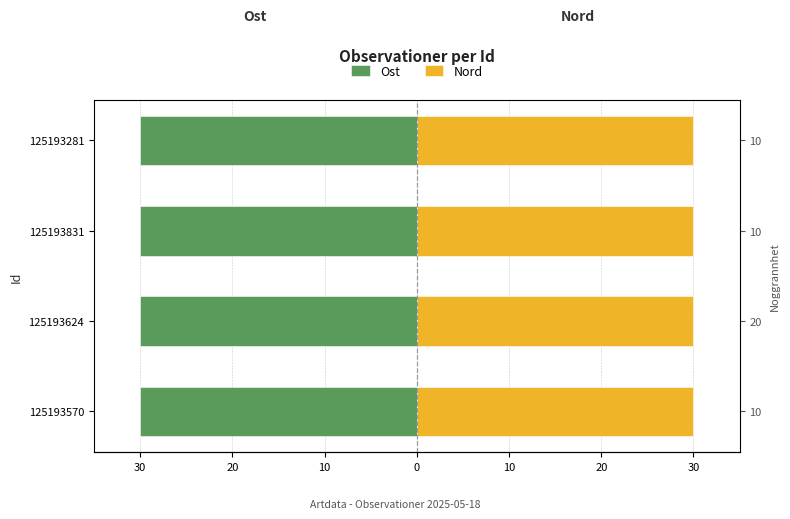

What is the sum of all Ost values?

-120.0